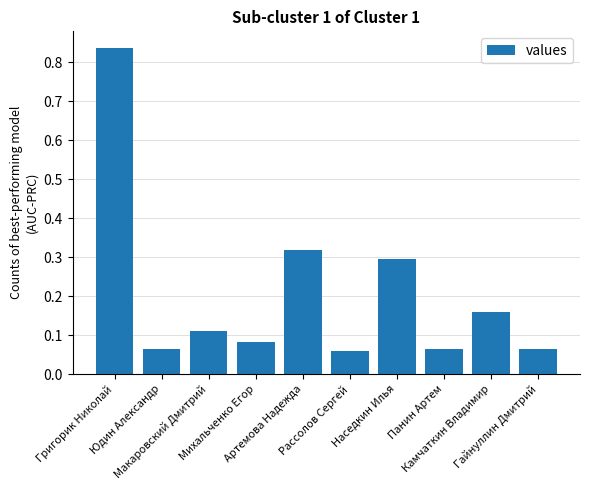

Are the bars grouped side by side (vs. stacked)?

No